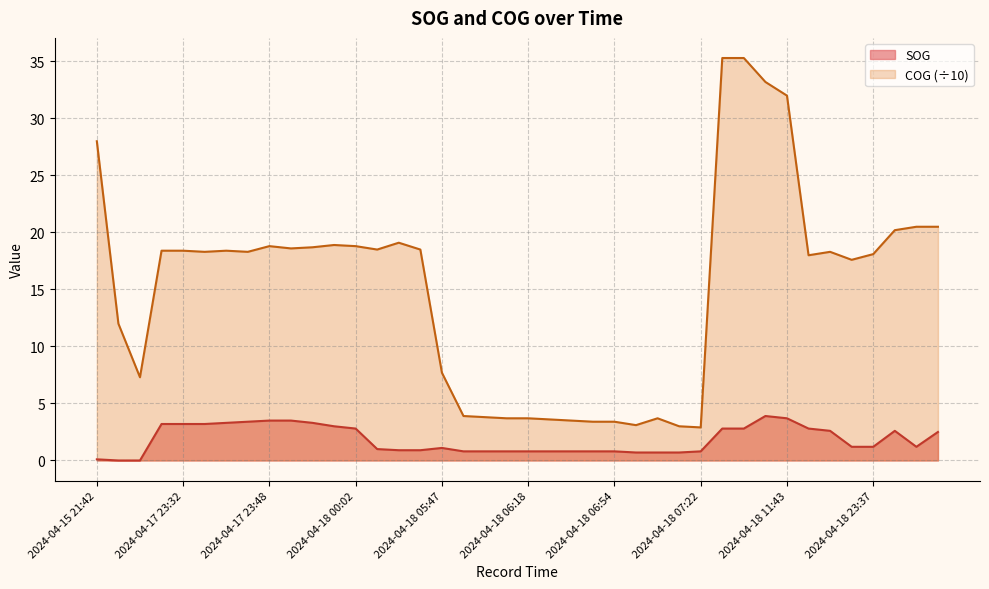

How many lines are shown in the chart?

2